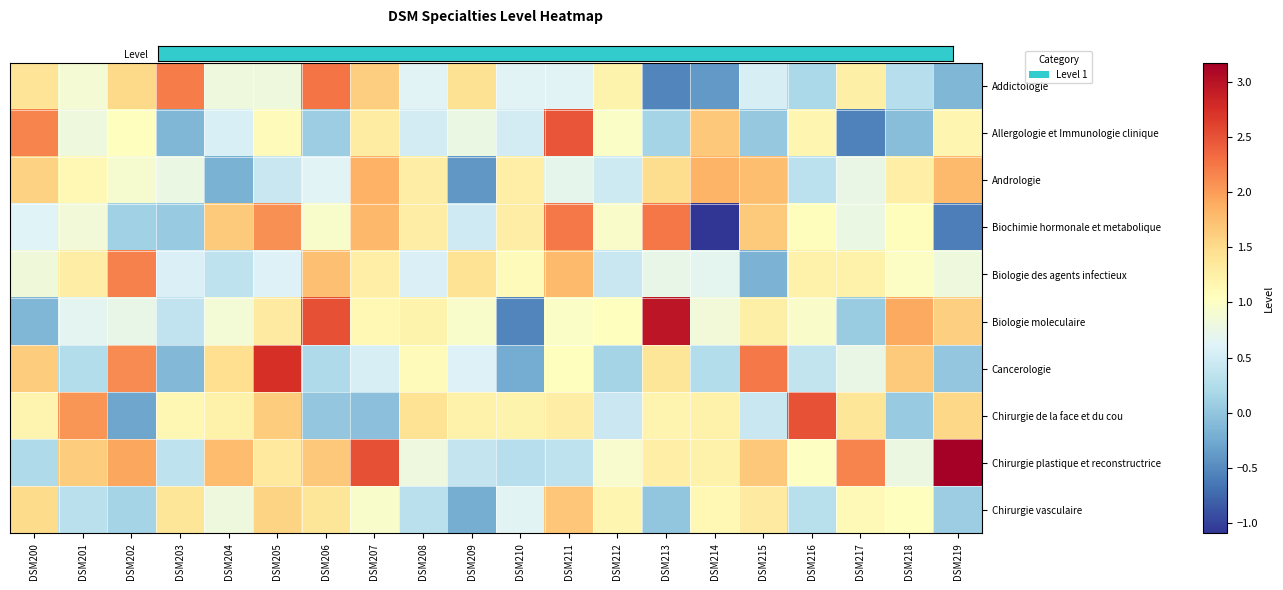

At which category is the sum across all series the highest?

DSM205